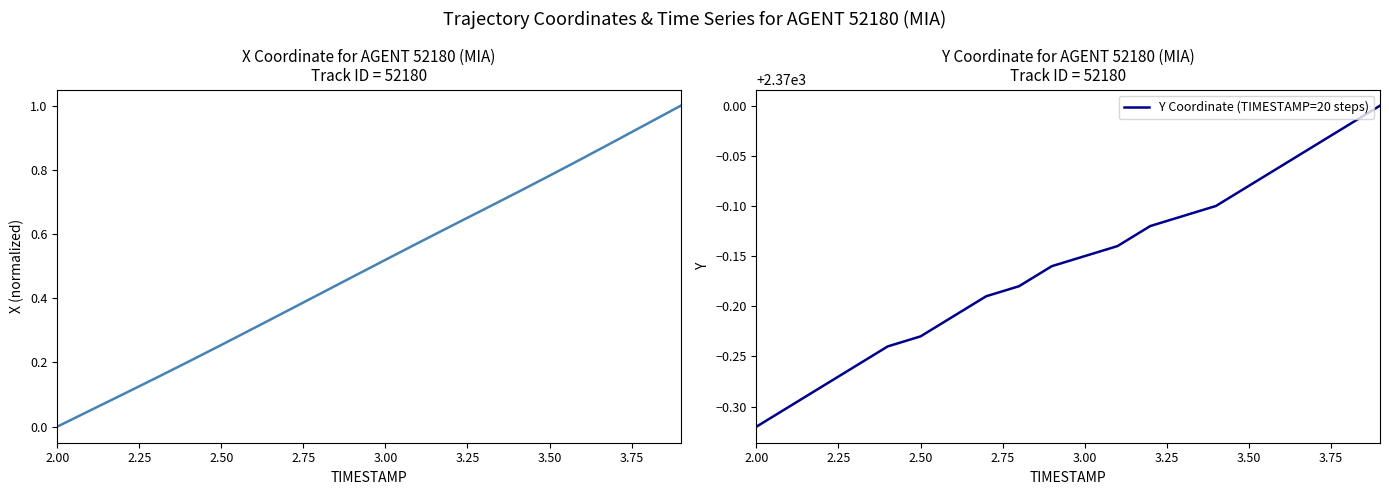

True or false: Y Coordinate (TIMESTAMP=20 steps) and X (normalized) intersect in this chart.

False